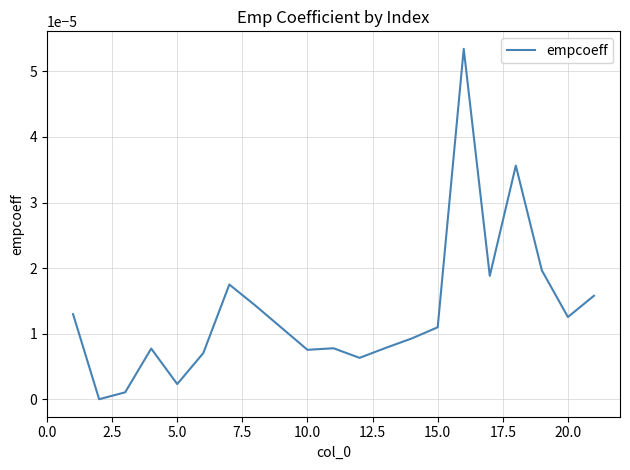

Between 20.0 and 15.0, which is larger?

20.0